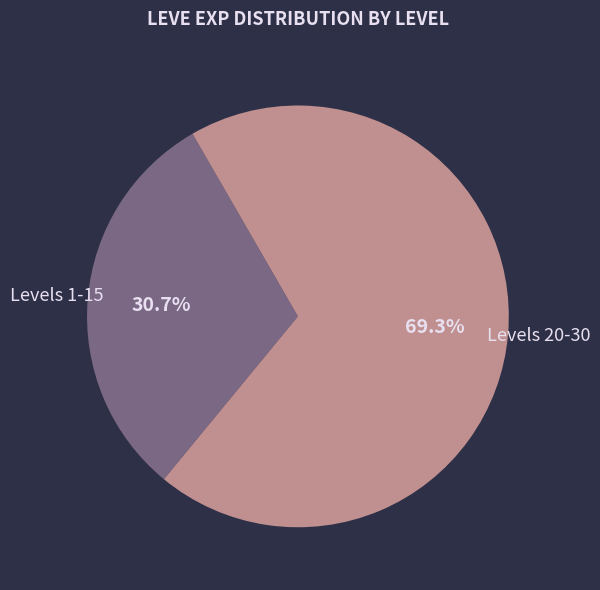

Does any single category account for the majority?

Yes